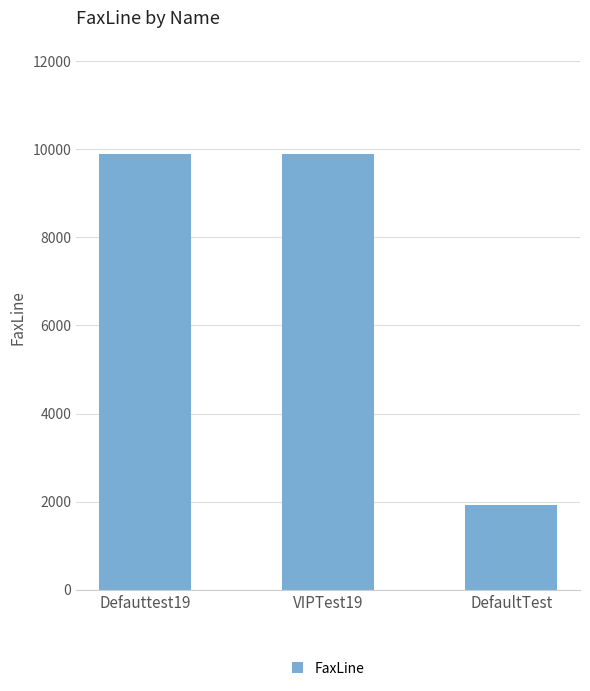

What is the maximum value shown in the chart?

9898